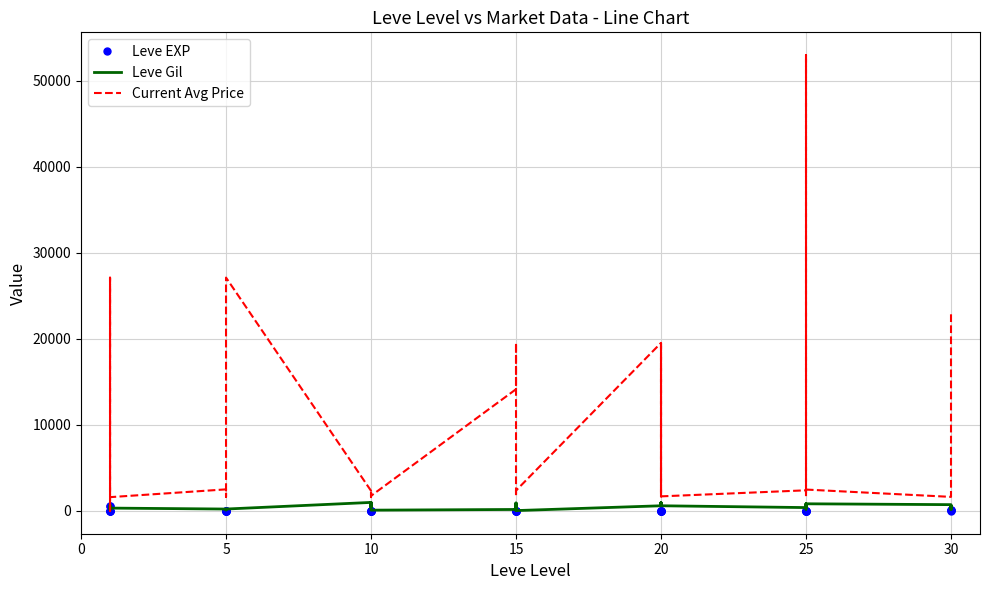

True or false: Leve EXP and Current Avg Price cross at least once.

True